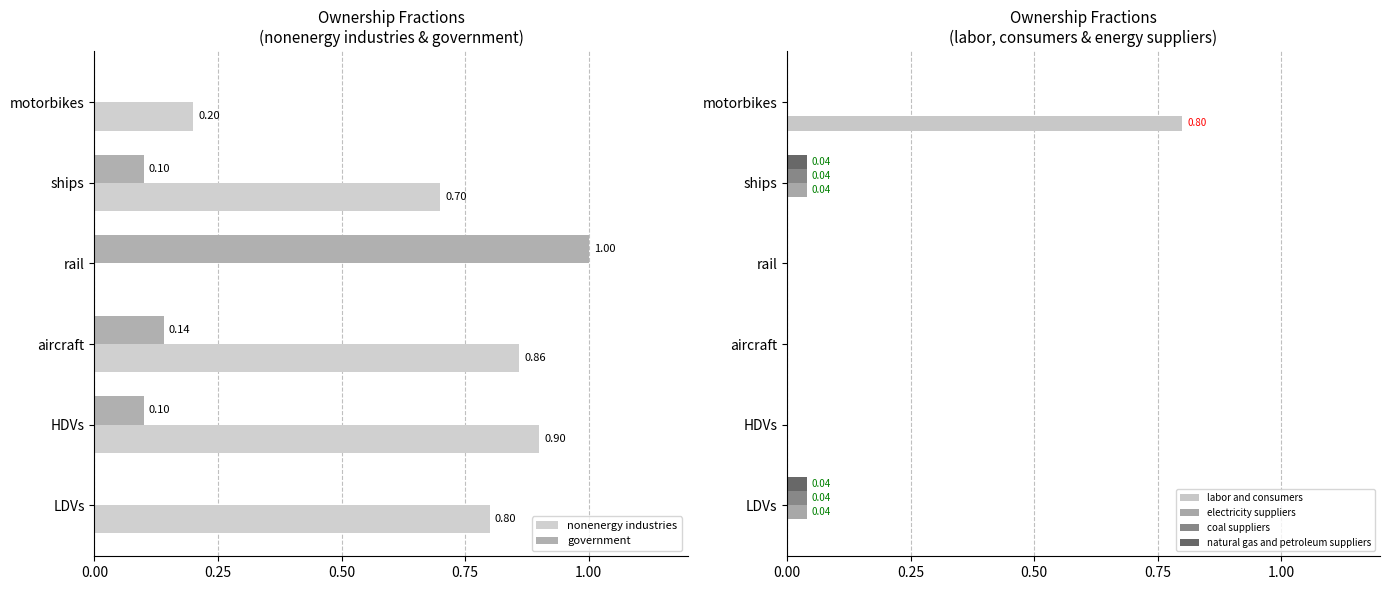

Which category has the highest value in the labor and consumers series?

motorbikes